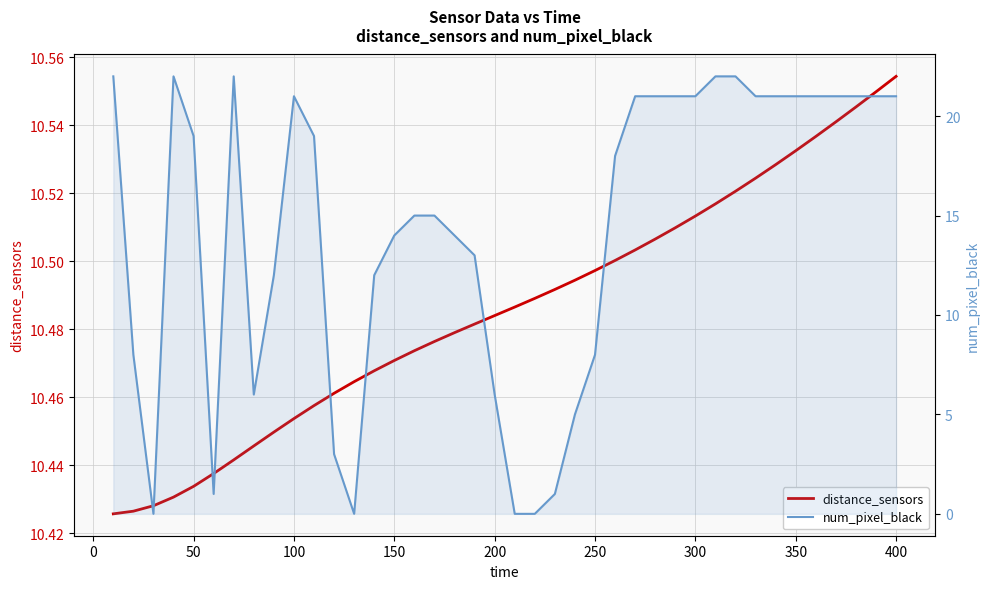

Which series ends up on top after the final intersection of distance_sensors and num_pixel_black?

num_pixel_black